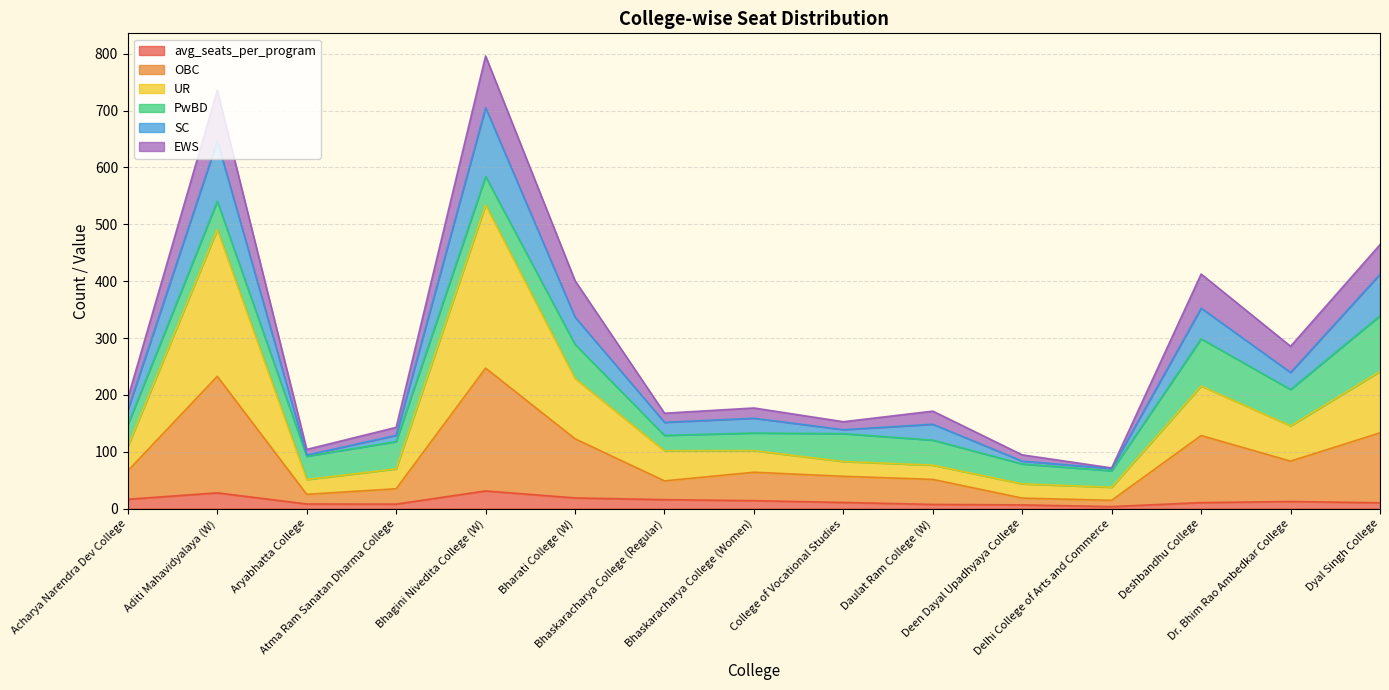

What are all the series names shown in the legend?

avg_seats_per_program, OBC, UR, PwBD, SC, EWS